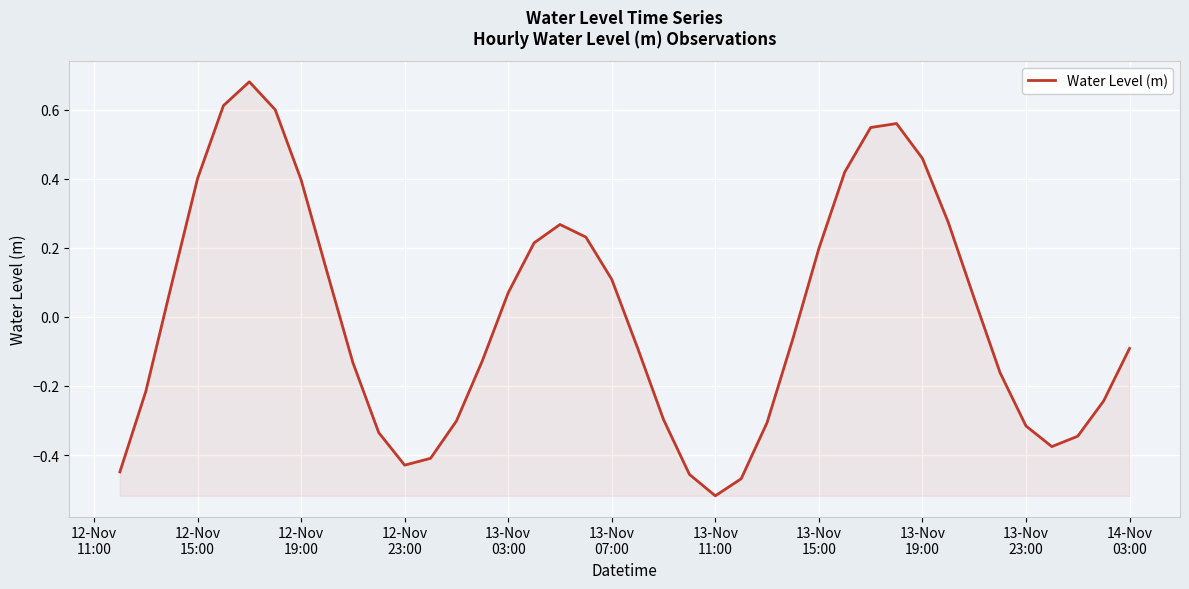

What is the difference between the maximum and minimum values?

1.2